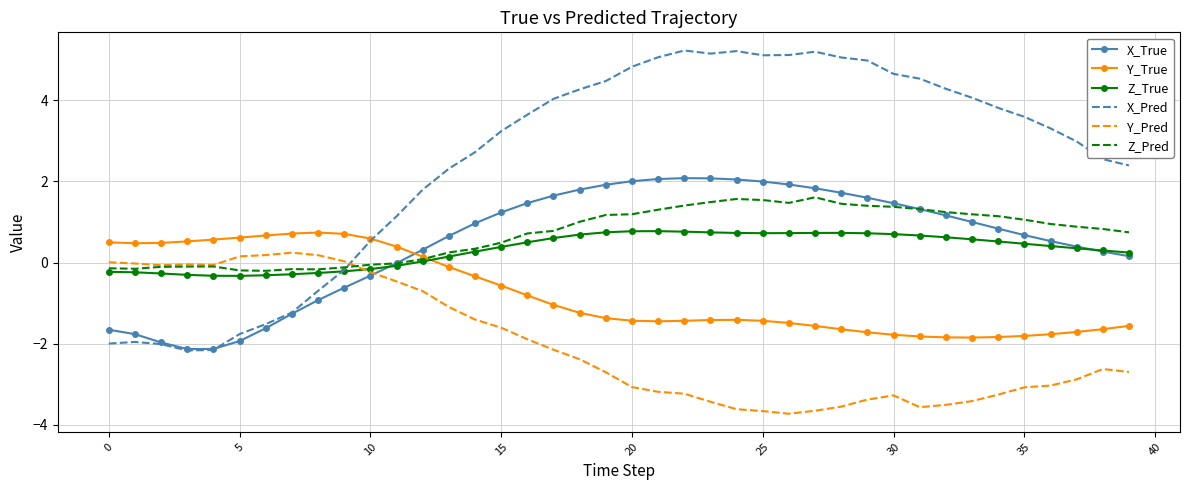

Which series has the widest spread of values?

X_Pred